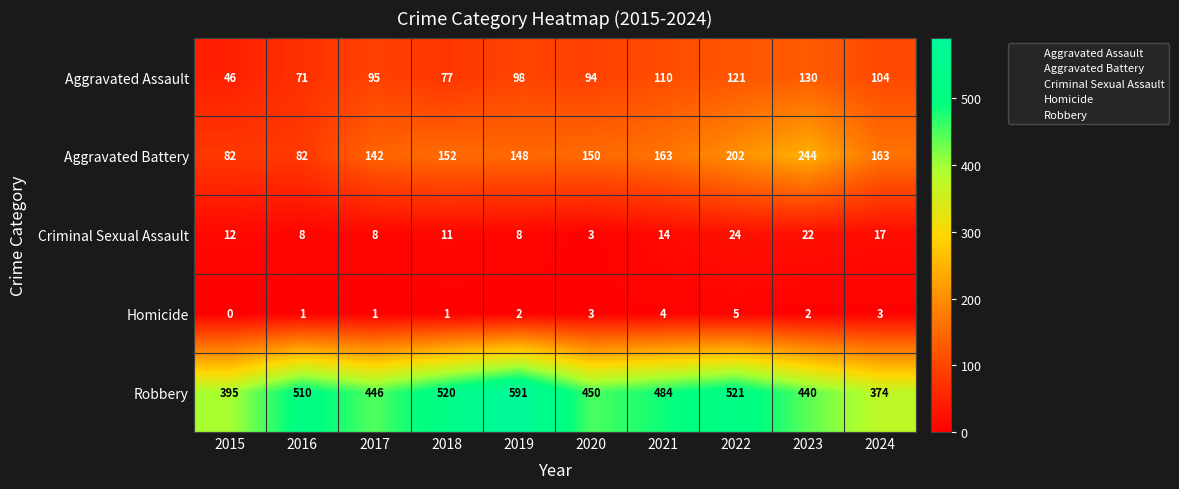

Is it true that Homicide equals 0 at 2023?

False